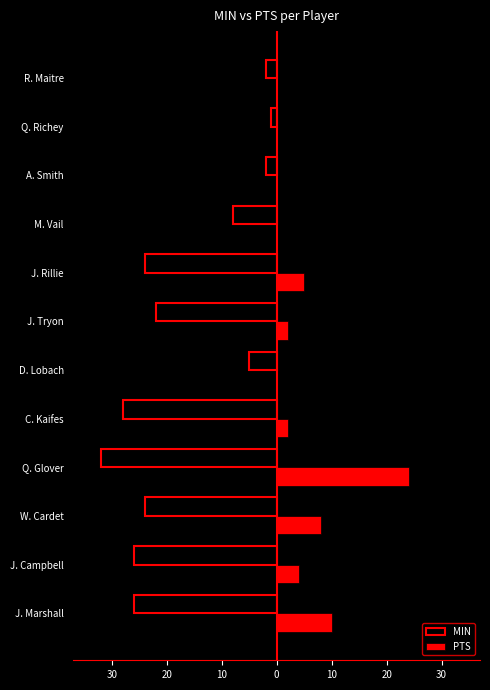

What is the sum of all MIN values?

-200